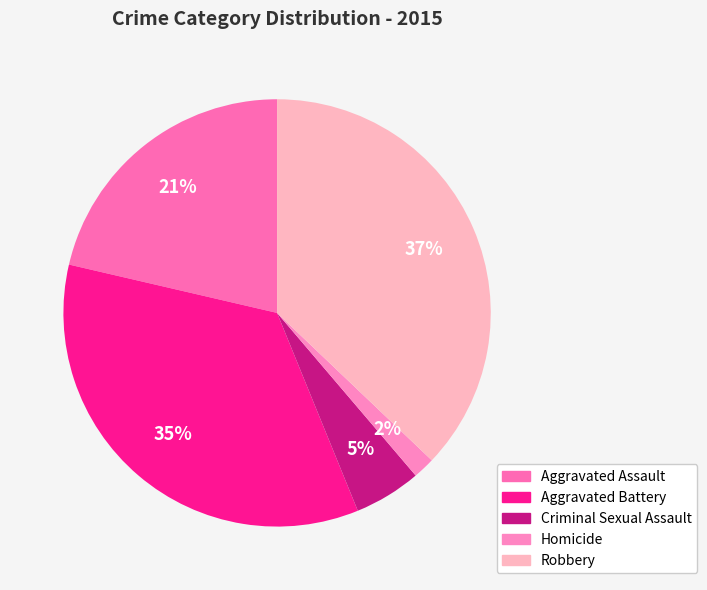

Which has a higher value, Homicide or Aggravated Battery?

Aggravated Battery